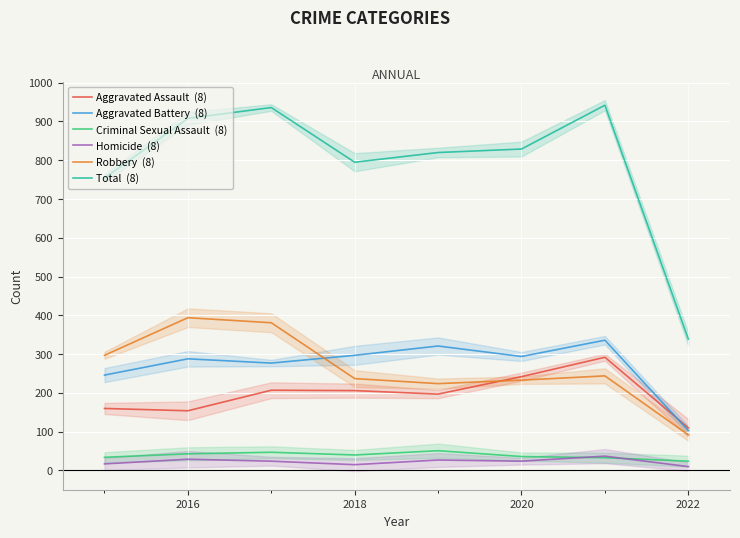

What is the greatest value displayed?

942